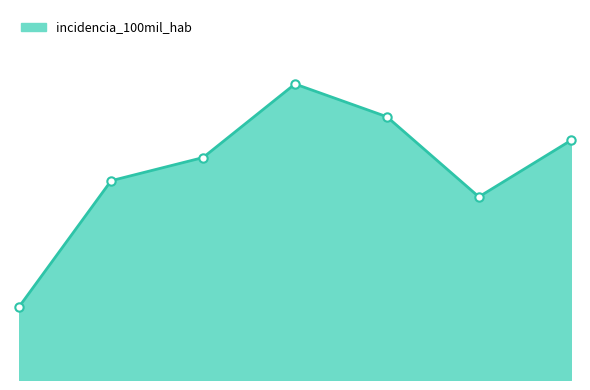

Rank the categories by value from highest to lowest.

Adulto (30 a 59 años), Adulto mayor (60 años a más), Femenino, Joven (18 a 29 años), Adolescente (12 a 17 años), Masculino, Niño (0 a 11 años)